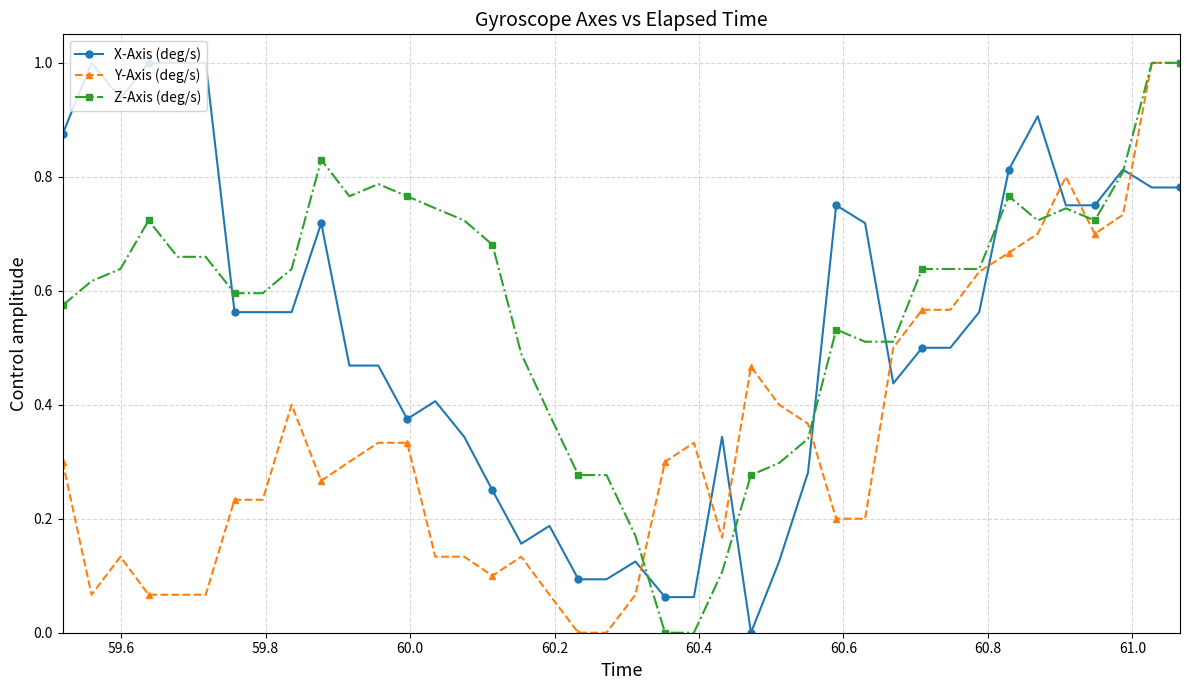

True or false: Y-Axis (deg/s) has more than 0 interior local peaks.

True